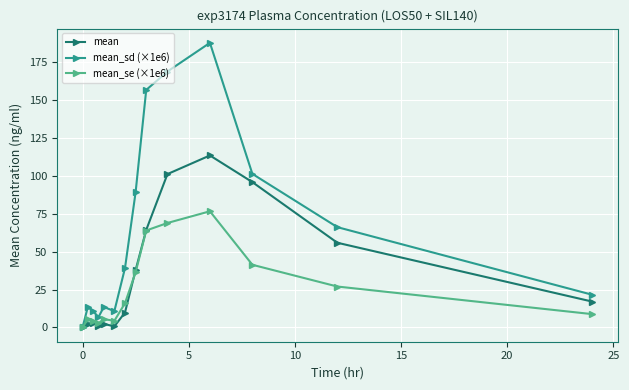

True or false: mean_se (×1e6) has more than 1 points higher than both neighbors.

True